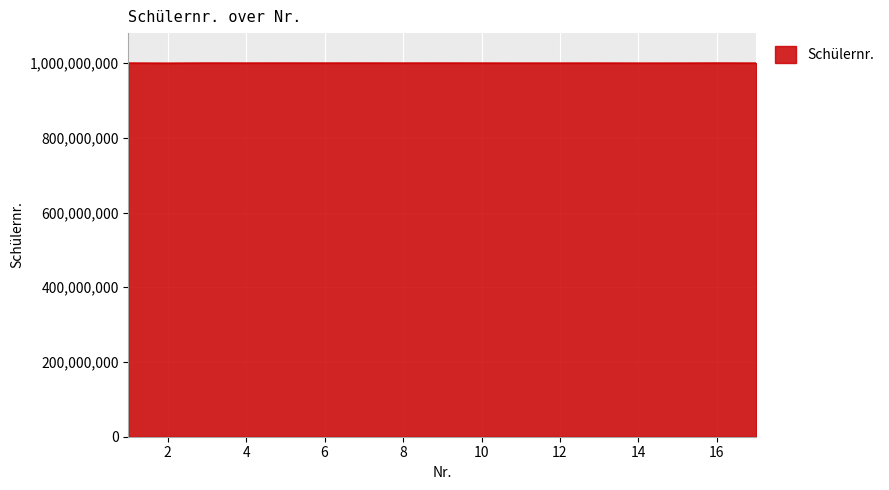

What is the maximum value shown in the chart?

1000374469